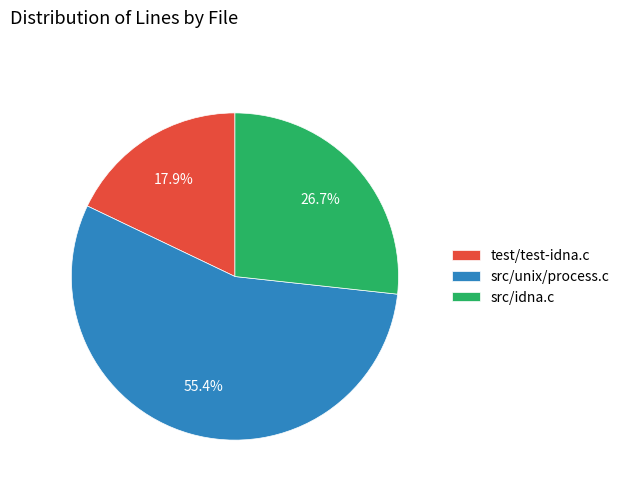

Which slice represents more than half of the pie?

src/unix/process.c